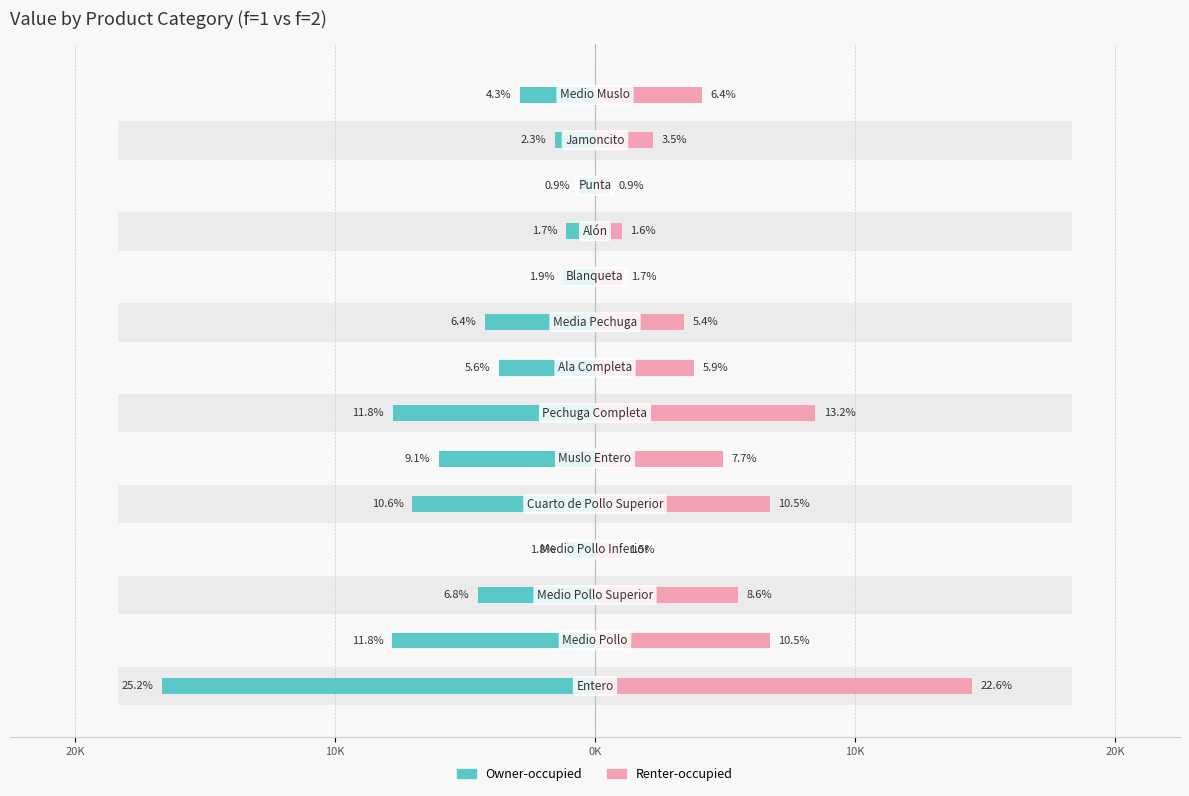

Is the value of Owner-occupied at 10K greater than the value of Renter-occupied at 20K?

No